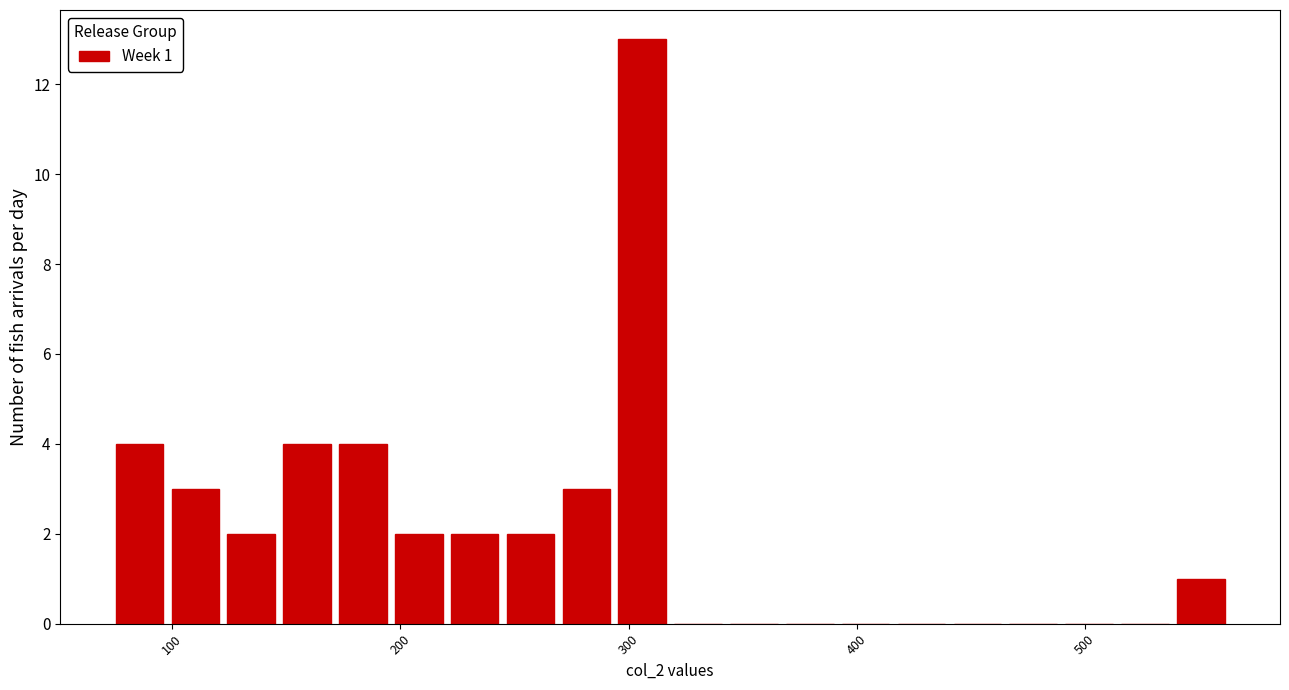

Read against the x-axis, roughly where is the centre of the tallest bar?

310